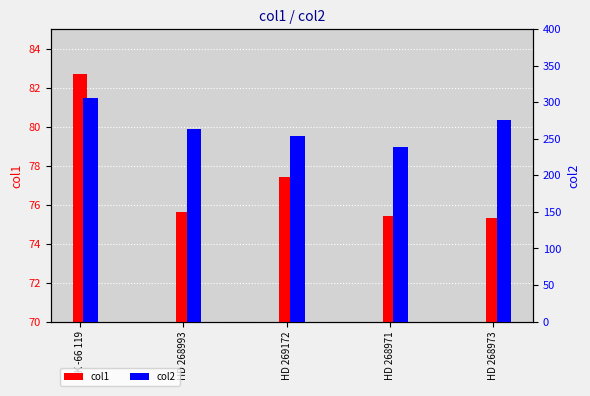

Reading right to left, transcribe all the data shown in this chart.

col1: HD 268973=75.3	HD 268971=75.4	HD 269172=77.4	HD 268993=75.6	SK -66 119=82.7
col2: HD 268973=276.0	HD 268971=238.7	HD 269172=253.8	HD 268993=264.0	SK -66 119=305.7